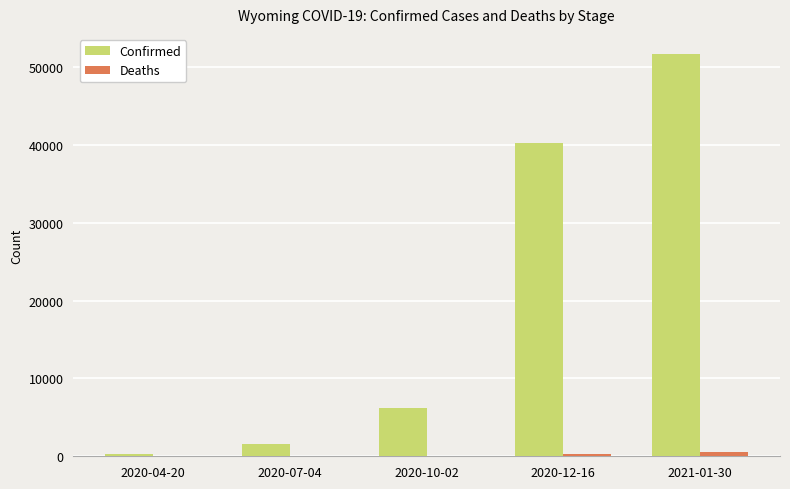

Is the value of Confirmed at 2020-10-02 greater than the value of Deaths at 2020-04-20?

Yes